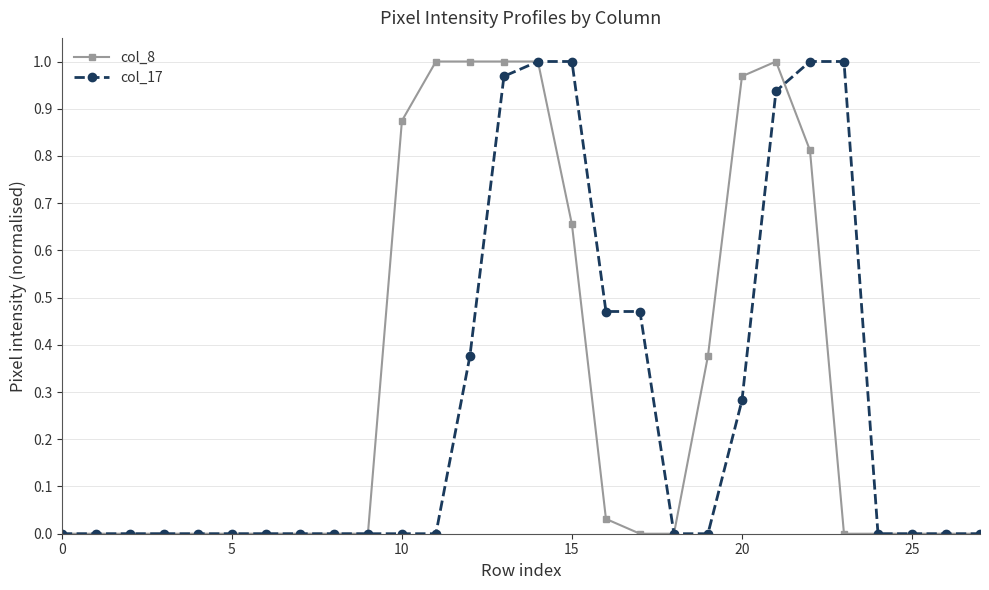

List the series in order of their overall mean, lowest first.

col_17, col_8